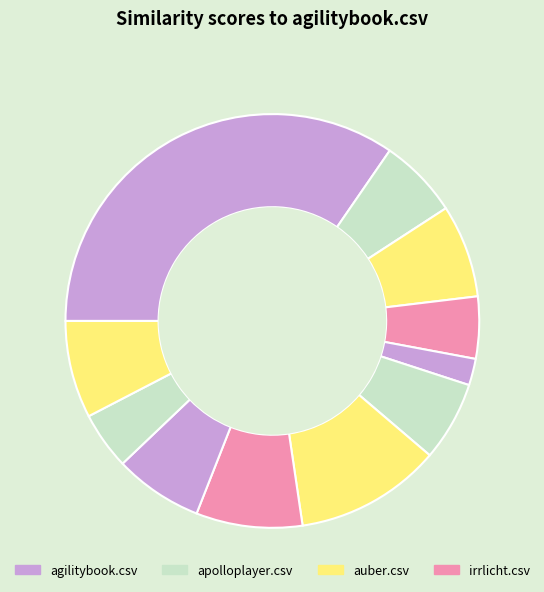

How many slices are in this pie chart?

11